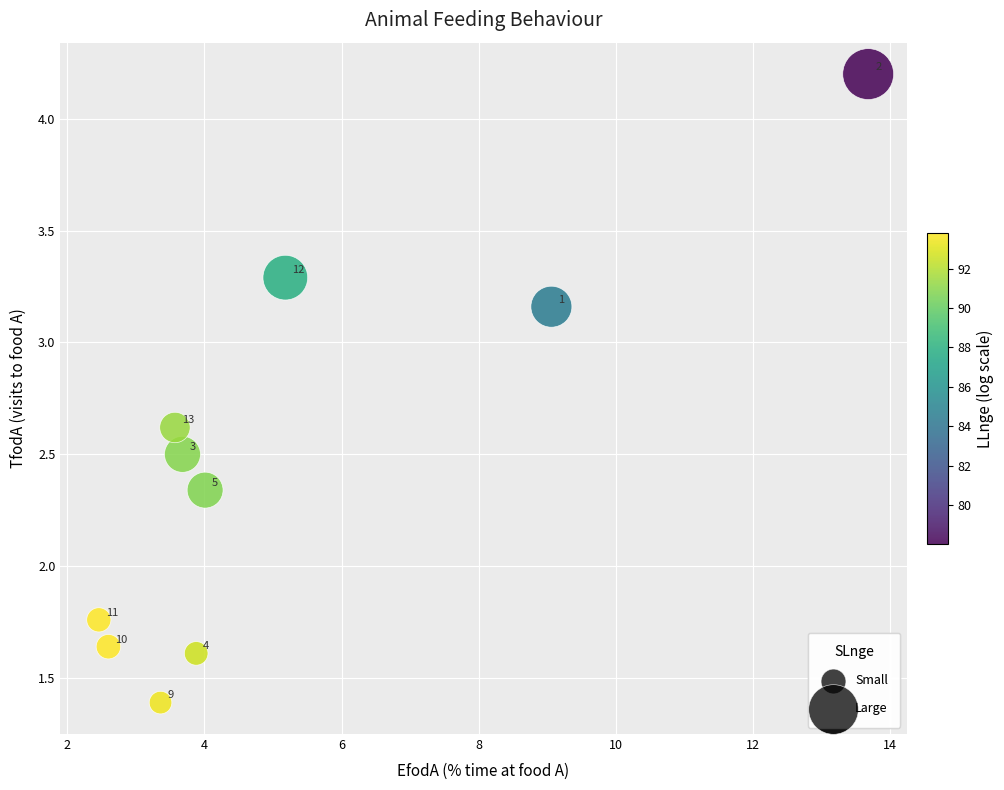

What is the average X value?

5.1